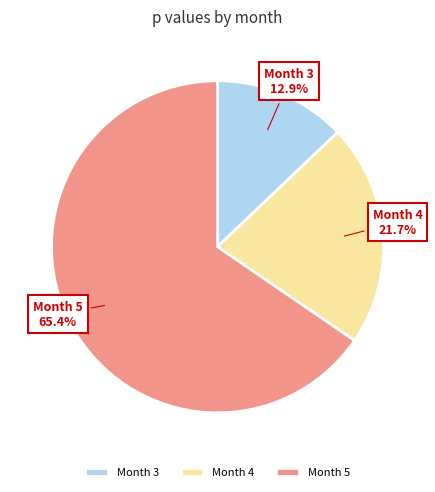

Which category accounts for the majority?

Month 5